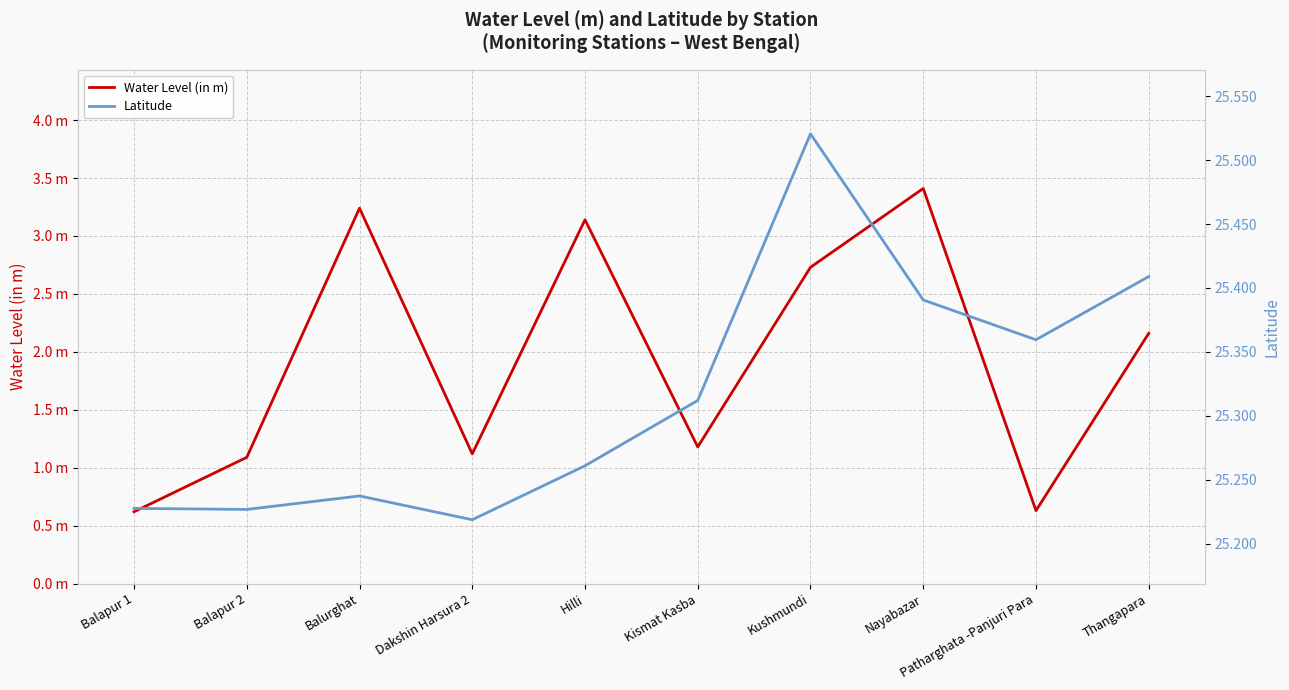

True or false: Latitude has a value of 25.3 at Kismat Kasba.

True